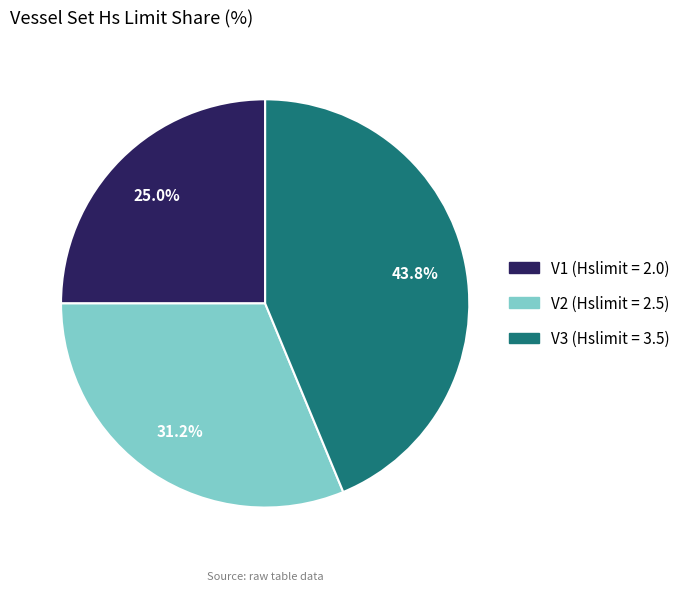

Is there any slice that represents more than half of the pie?

No